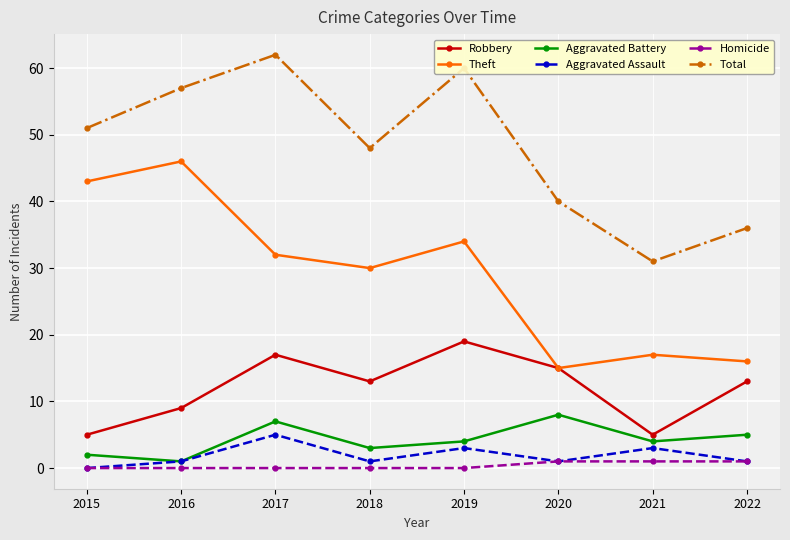

True or false: Aggravated Battery and Theft cross at least once.

False